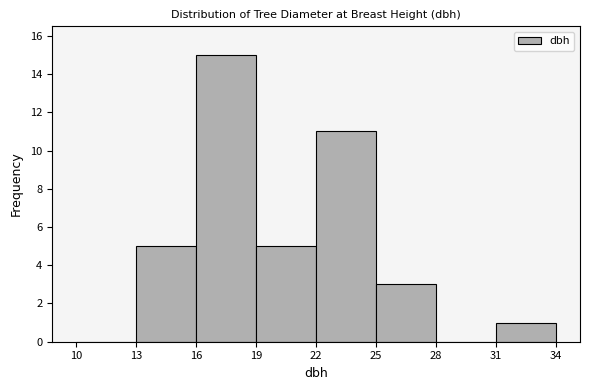

What is the height of the bar covering 19 to 22 on the x-axis? The values are not printed on the chart, so give them approximately, as read against the axis.

5